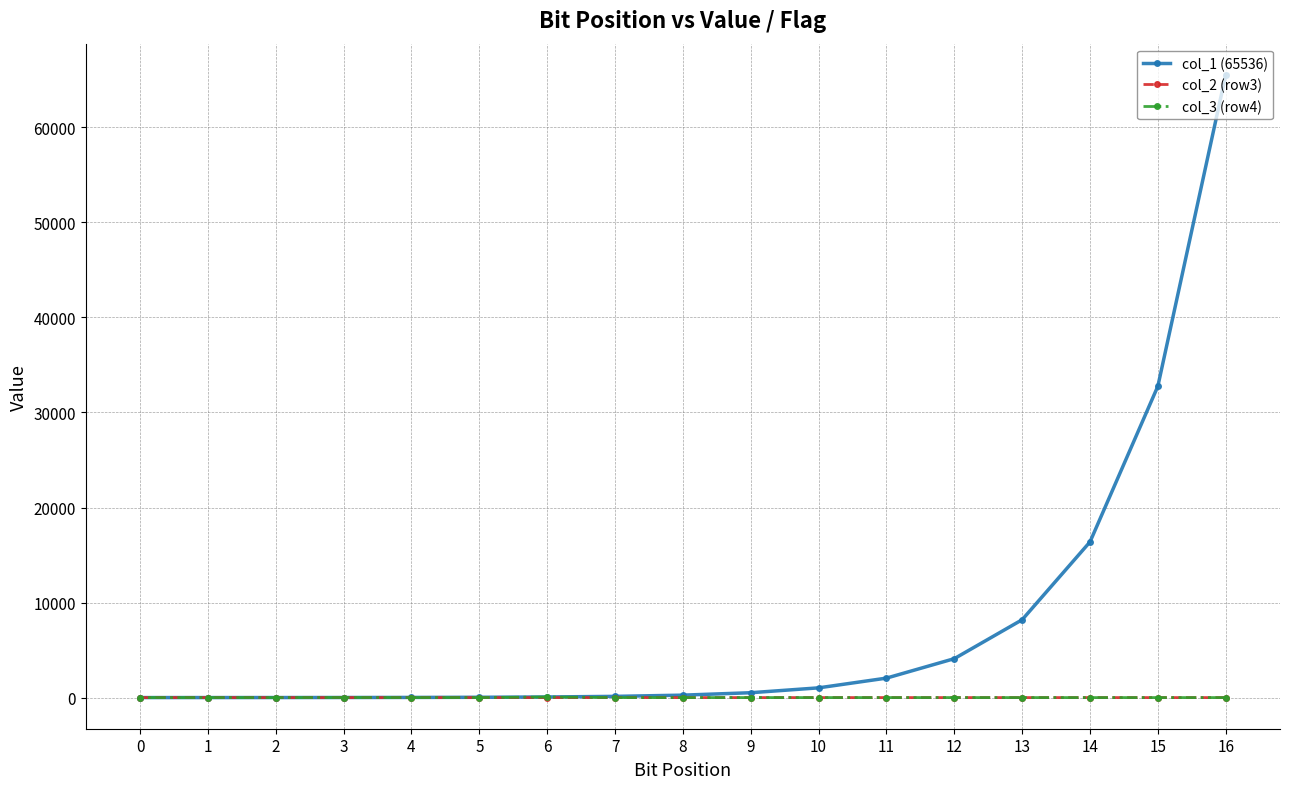

Where is col_3 (row4) nearest to the value 32?

3